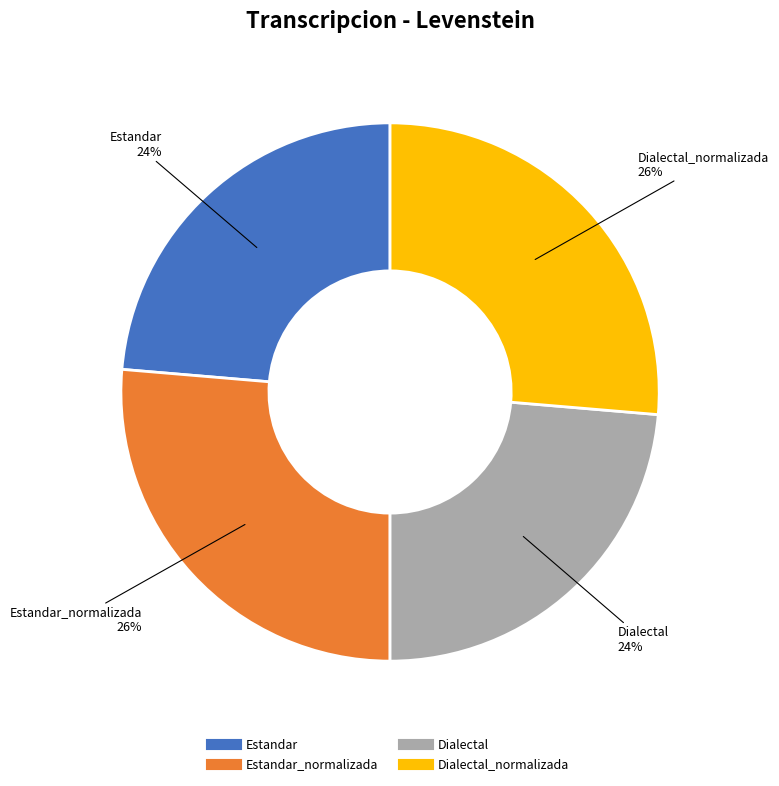

Does any single category account for the majority?

No